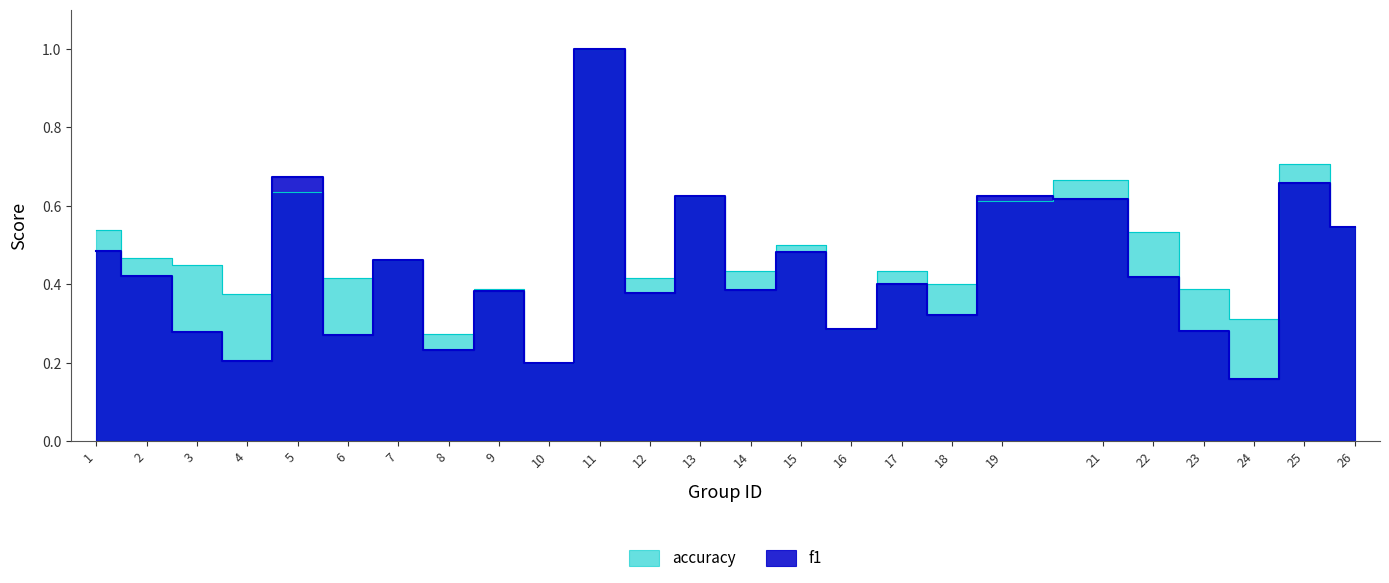

Rank the categories by f1 value from lowest to highest.

24, 10, 4, 8, 6, 3, 23, 16, 18, 12, 9, 14, 17, 22, 2, 7, 15, 1, 26, 21, 13, 19, 25, 5, 11